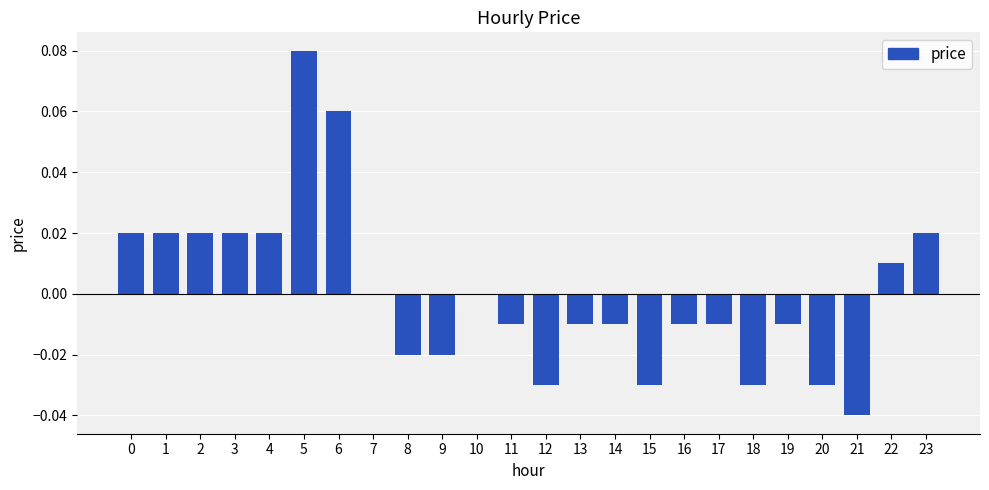

Between 17 and 9, which is larger?

17